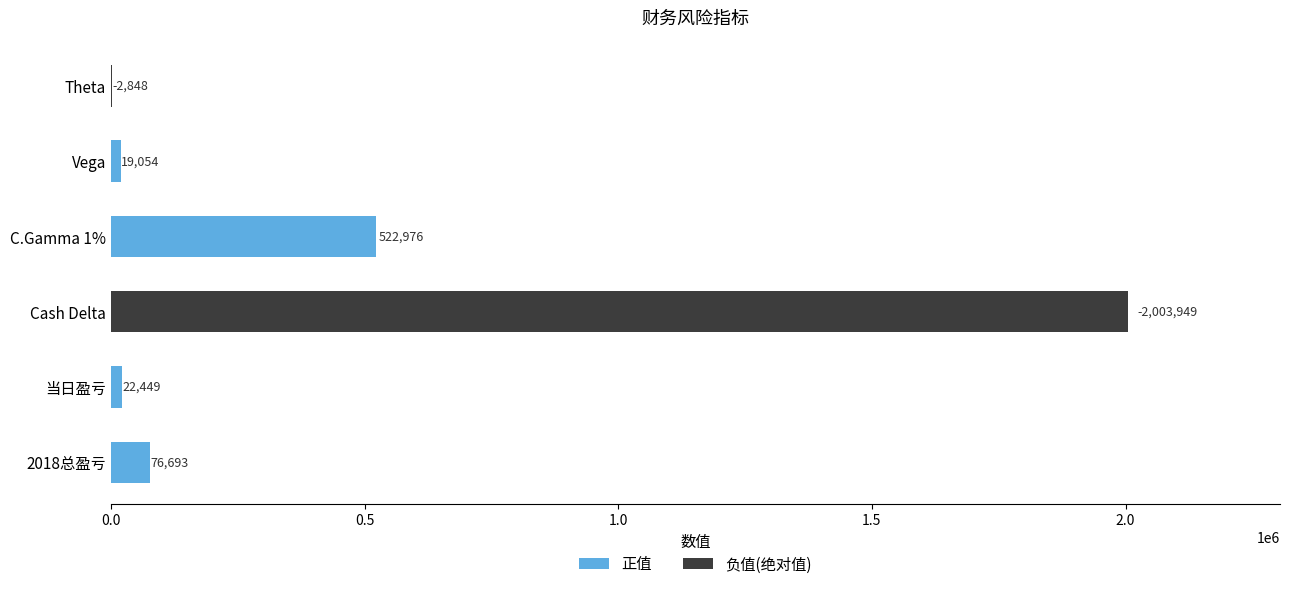

Is it true that 正值 equals 19054 at Vega?

True